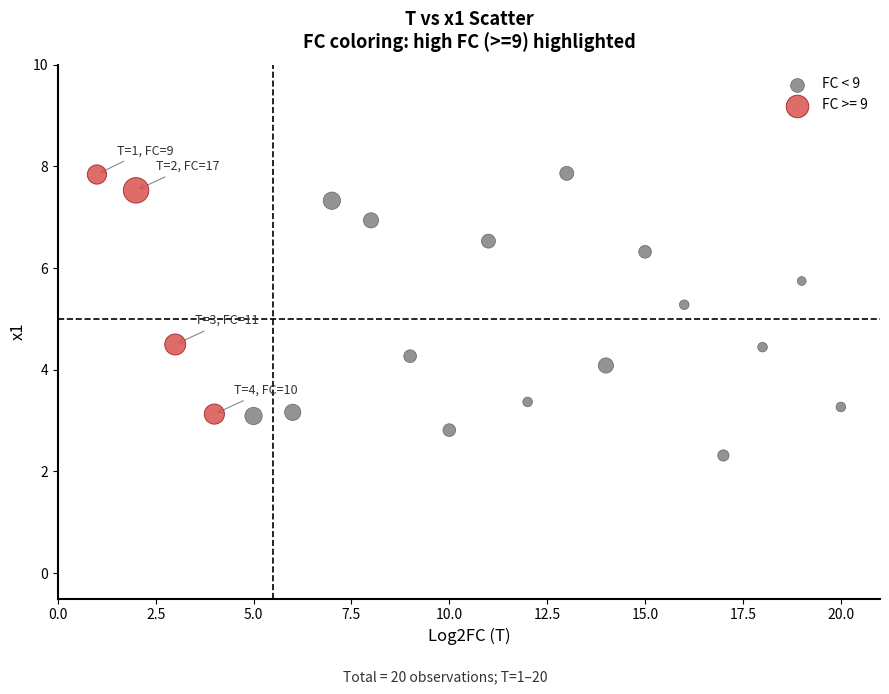

Which series has the widest spread of Y values?

FC < 9